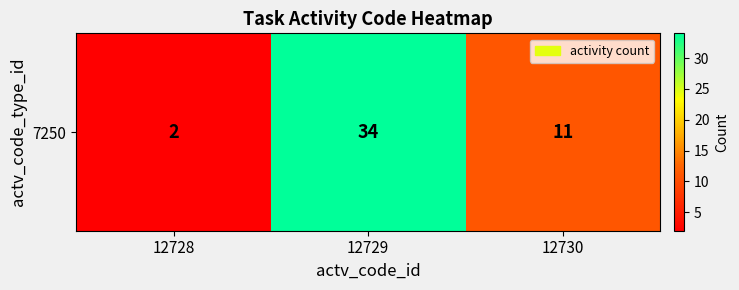

What is the smallest value displayed?

2